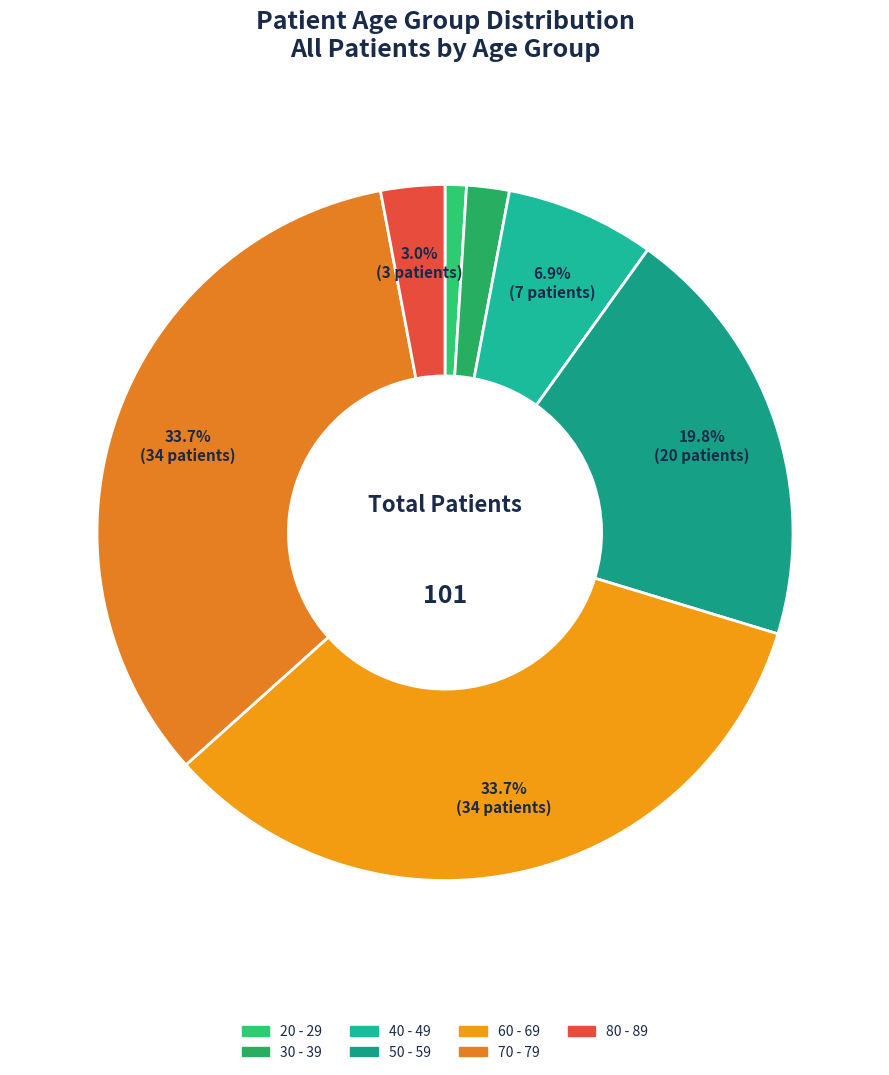

To the nearest percent, what is the combined percentage of 80 - 89 and 40 - 49?

10%